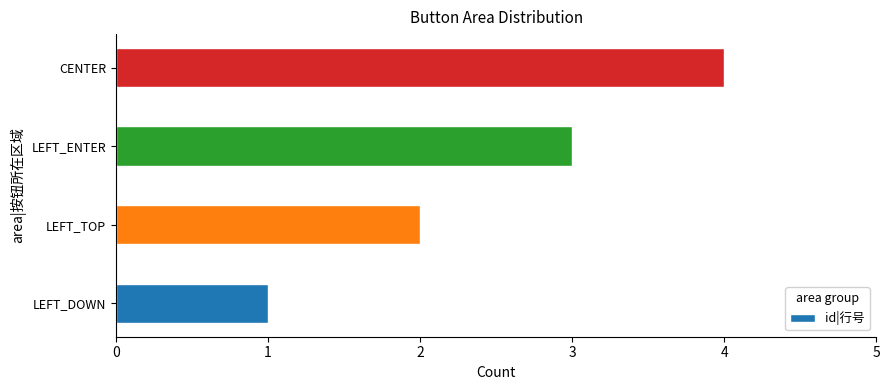

What is the greatest value displayed?

4